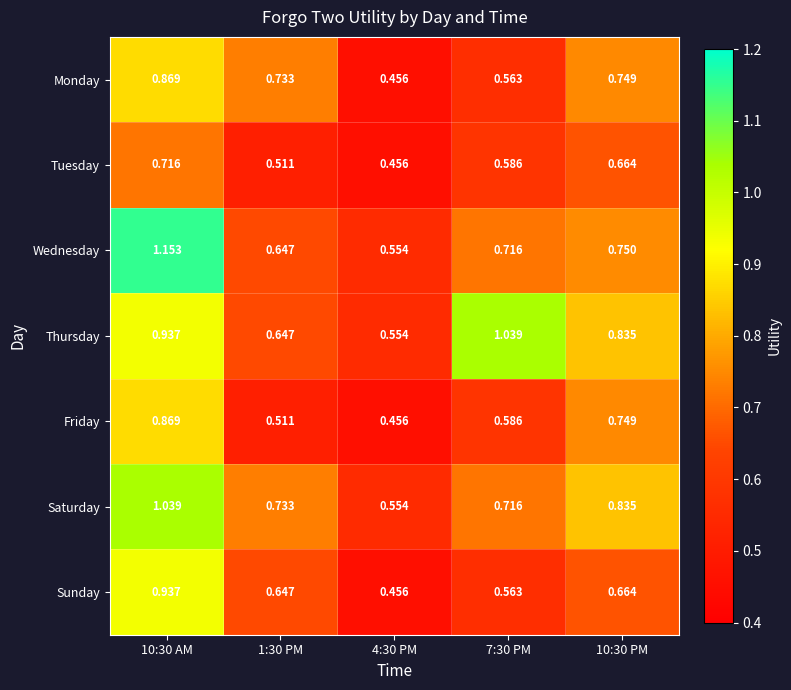

Which series has the largest total across all categories?

Thursday